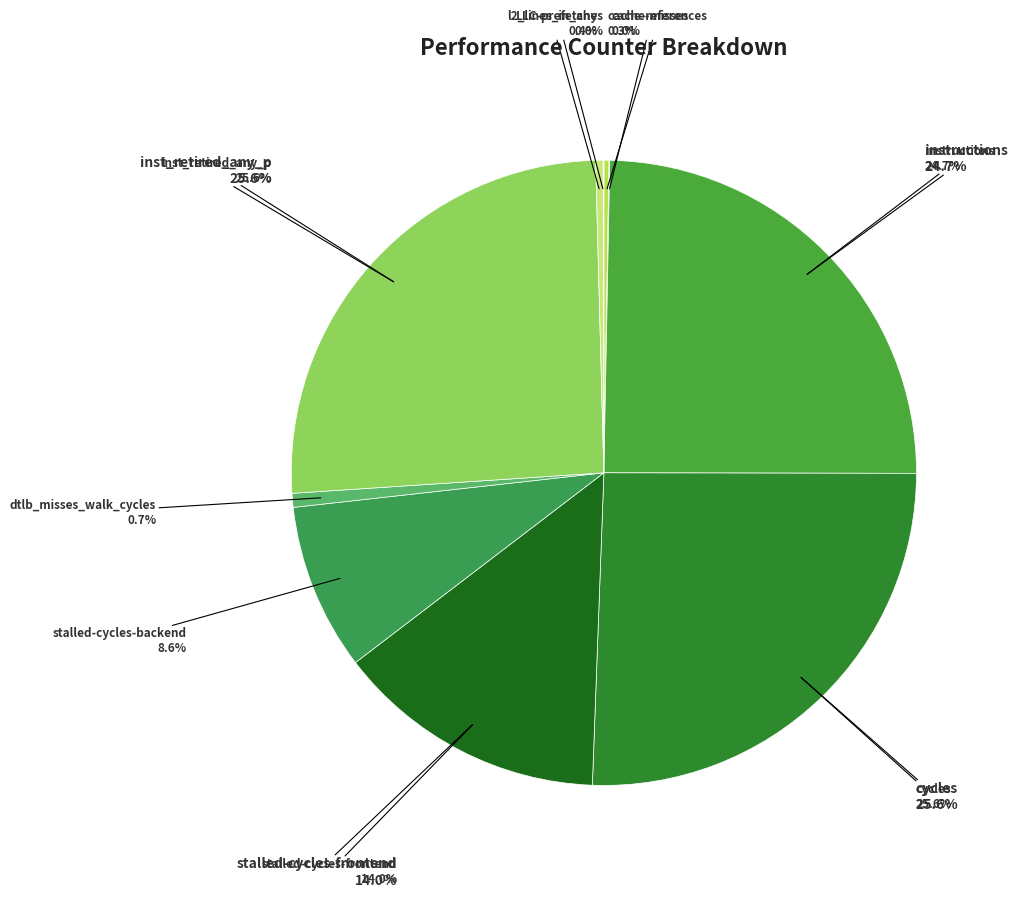

Is the sum of instructions and dtlb_misses_walk_cycles greater than half?

No